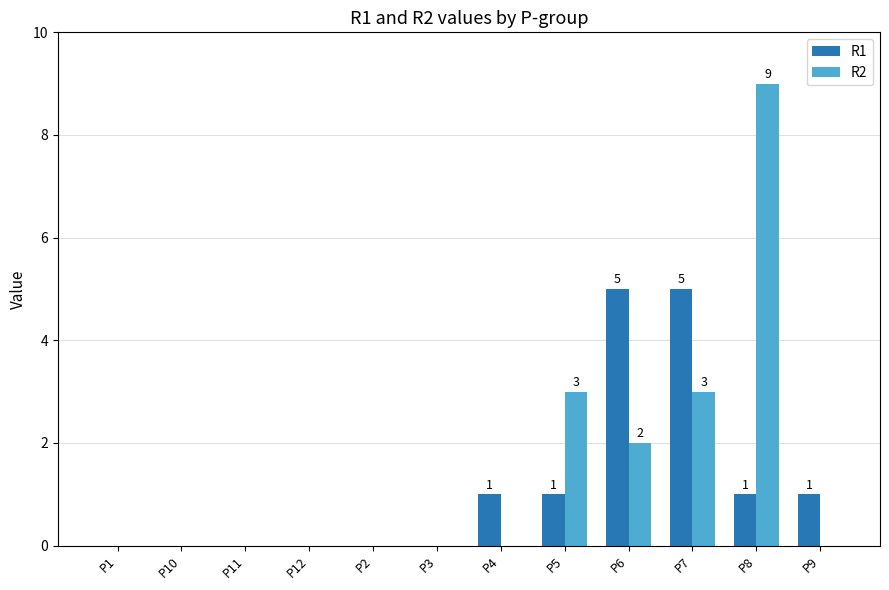

Which series changed the most between P2 and P8?

R2